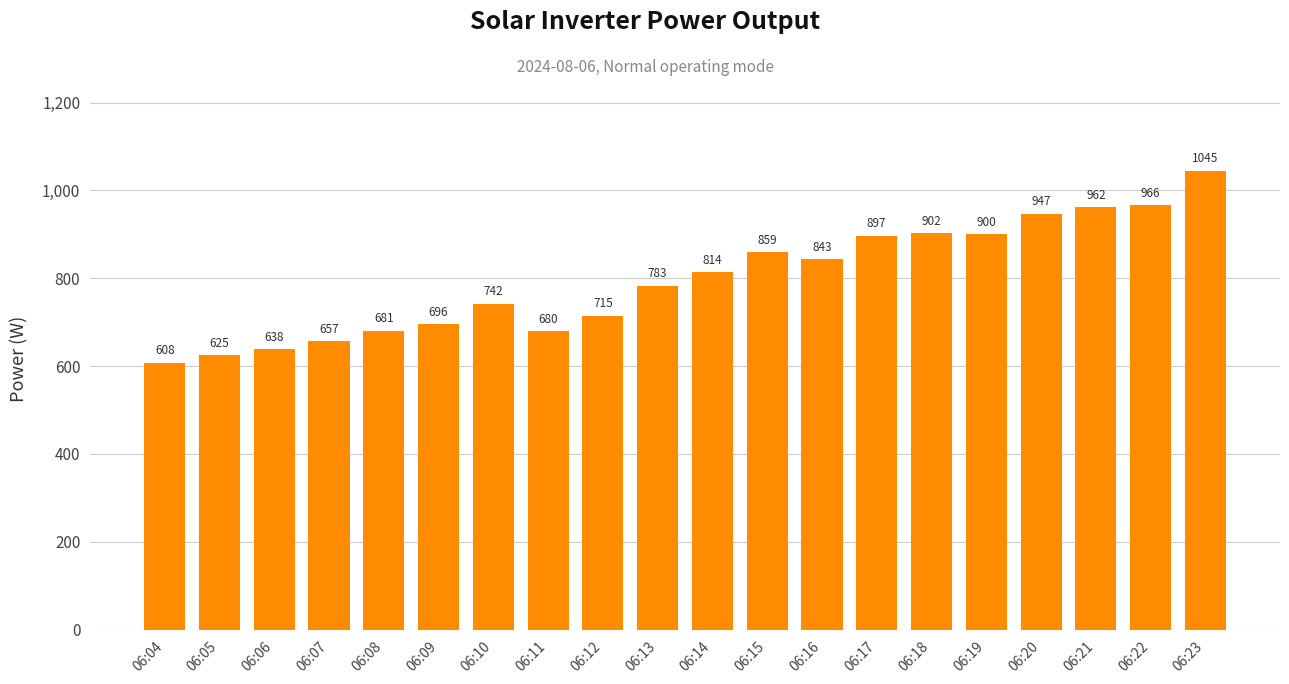

Which label corresponds to the largest value in the chart?

06:23